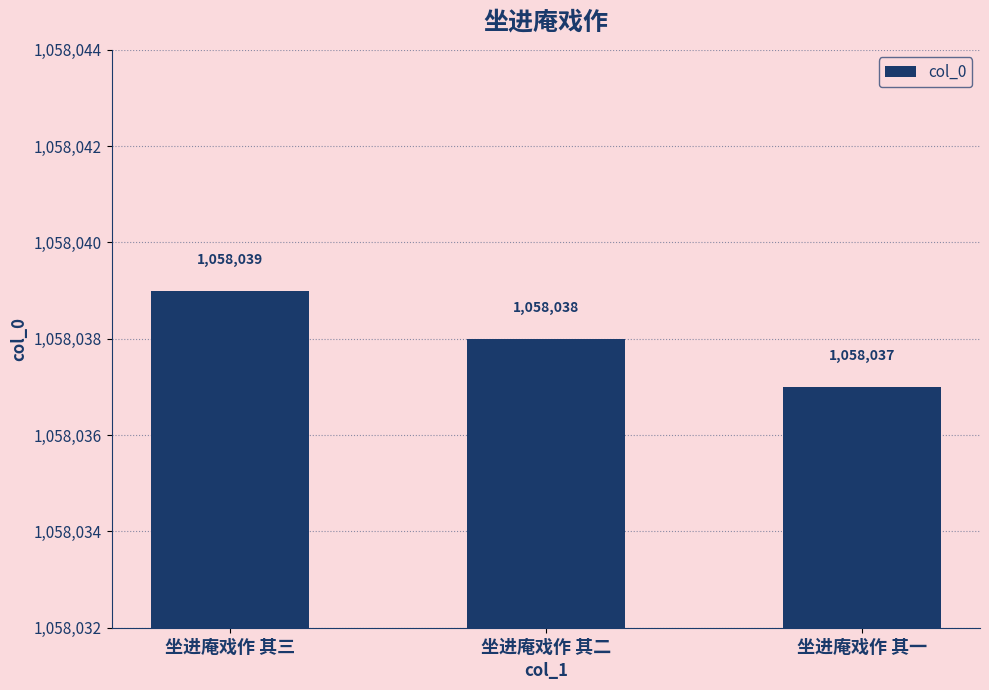

What is the average value?

1058038